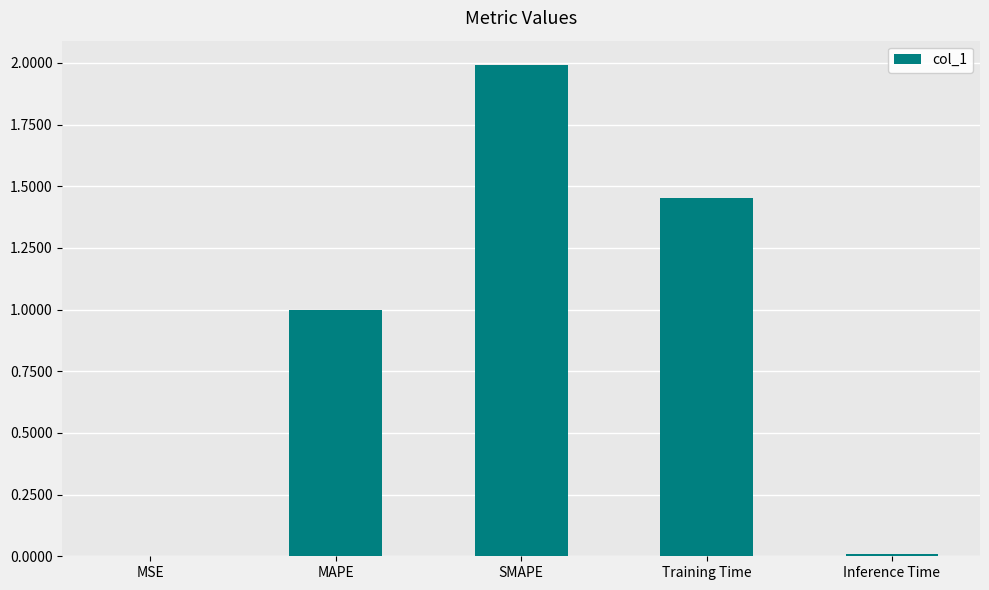

What is the change in value from MAPE to SMAPE?

+1.0